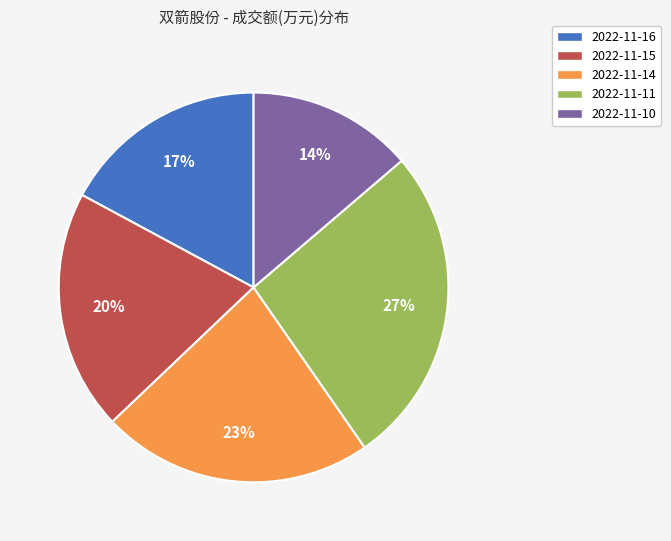

Which has a higher value, 2022-11-10 or 2022-11-16?

2022-11-16